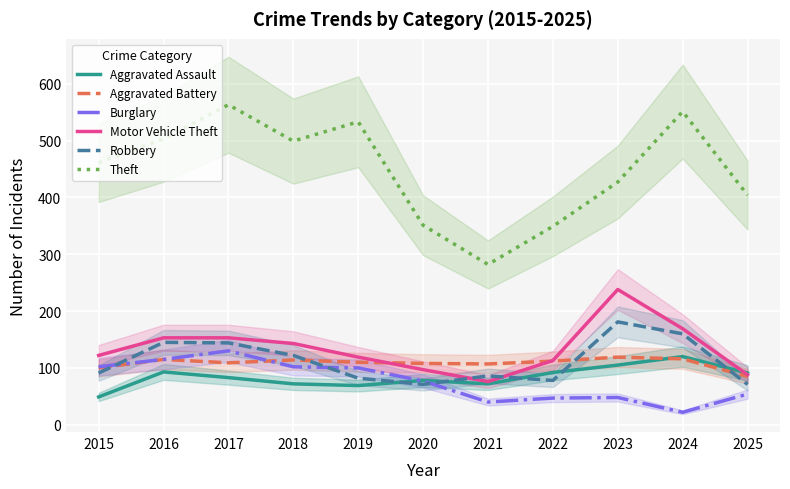

Reading left to right, what are all the values shown in this chart?

Aggravated Assault: 2015=49	2016=93	2017=83	2018=72	2019=69	2020=78	2021=72	2022=92	2023=105	2024=120	2025=91
Aggravated Battery: 2015=100	2016=115	2017=109	2018=114	2019=110	2020=108	2021=107	2022=112	2023=119	2024=116	2025=85
Burglary: 2015=102	2016=115	2017=130	2018=102	2019=100	2020=77	2021=40	2022=47	2023=48	2024=22	2025=54
Motor Vehicle Theft: 2015=122	2016=153	2017=153	2018=143	2019=119	2020=97	2021=76	2022=113	2023=238	2024=169	2025=88
Robbery: 2015=91	2016=145	2017=144	2018=122	2019=82	2020=71	2021=86	2022=78	2023=181	2024=160	2025=71
Theft: 2015=461	2016=503	2017=563	2018=499	2019=533	2020=351	2021=282	2022=349	2023=427	2024=551	2025=404